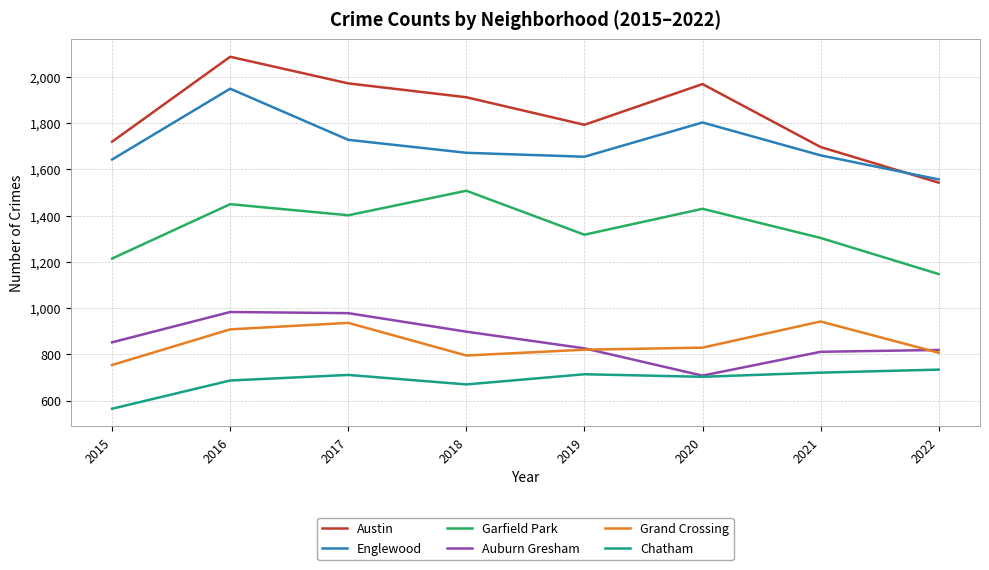

Which series has the largest range (max minus min)?

Austin